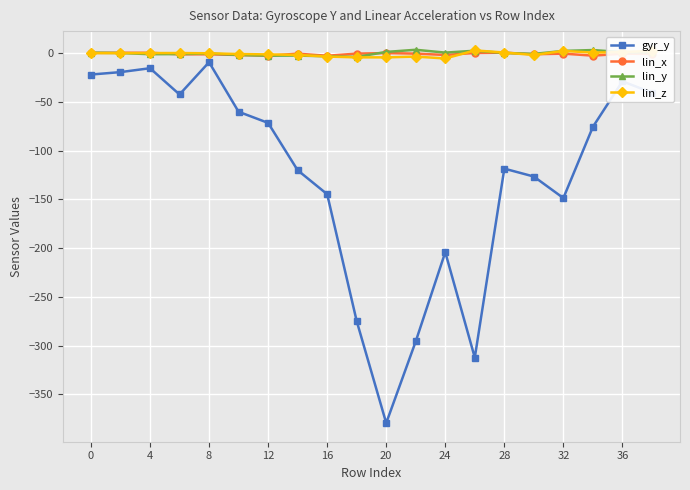

Which series has the widest spread of values?

gyr_y